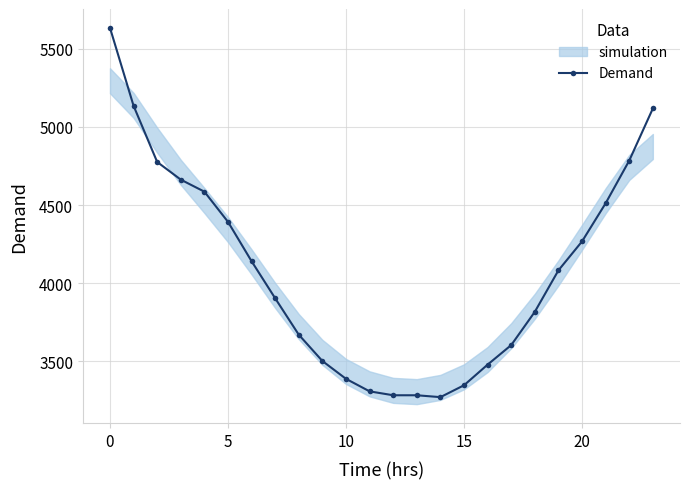

What is the average value?

4082